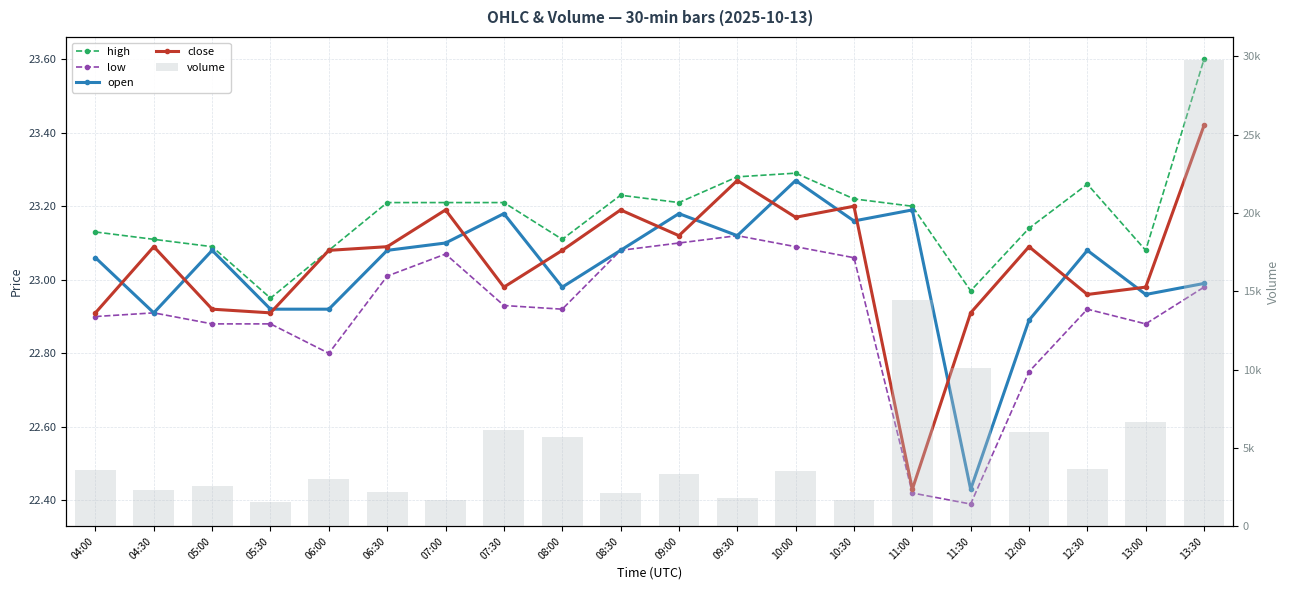

What is the greatest value displayed?

29738.2